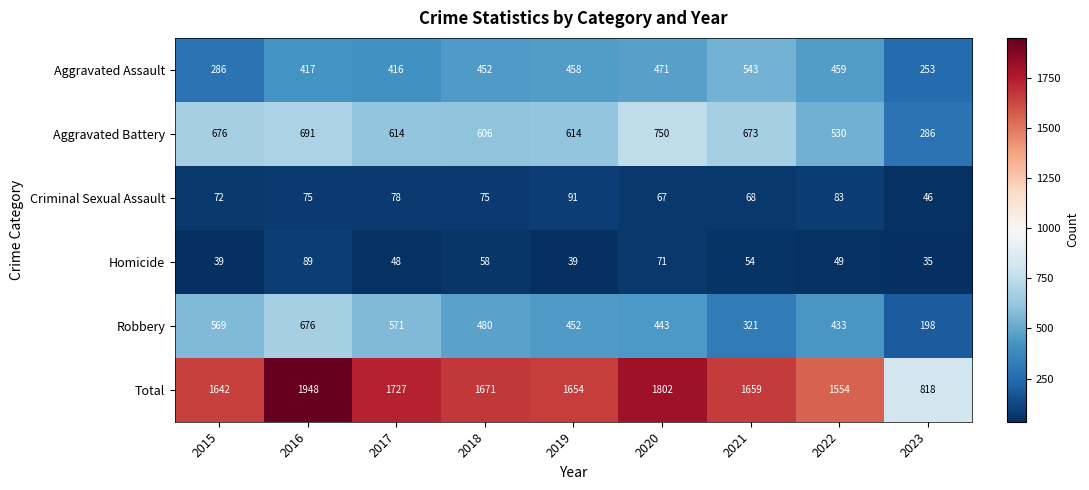

Which series has the largest total across all categories?

Total